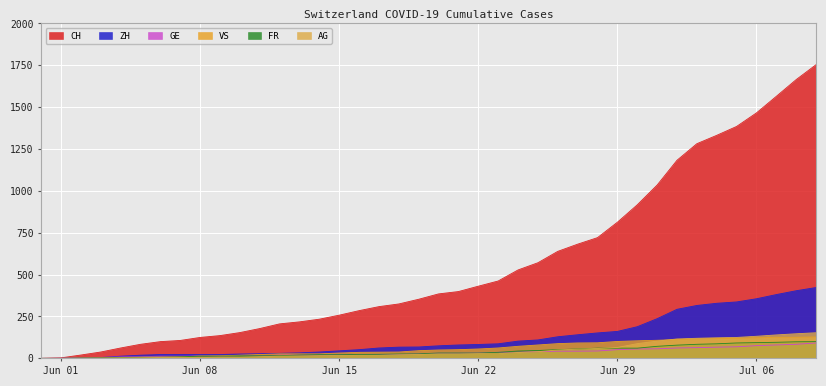

Reading left to right, extract all data points from this chart.

CH: 0	3	20	38	62	84	100	107	125	136	154	178	206	218	234	258	285	309	325	353	385	399	431	462	528	571	639	682	721	813	917	1035	1183	1282	1332	1385	1466	1565	1665	1754
ZH: 0	0	2	5	13	19	23	23	23	23	26	28	30	33	38	45	52	62	67	68	75	80	83	87	103	110	129	141	152	161	189	237	293	316	329	337	356	381	404	423
VS: 0	0	2	2	4	6	7	9	14	15	19	23	27	27	27	32	36	37	38	46	50	52	56	62	72	80	88	92	93	101	105	108	112	116	118	120	123	126	126	128
GE: 0	1	4	6	8	10	13	13	14	14	16	16	20	20	20	22	22	23	23	27	31	31	32	36	38	40	43	43	44	52	56	57	62	64	67	69	76	80	84	92
FR: 0	0	2	3	5	7	7	9	13	13	15	16	16	20	22	22	23	24	26	27	32	32	32	36	44	47	52	56	61	61	61	72	79	84	87	92	94	96	99	100
AG: 0	0	0	1	3	3	5	5	5	7	7	10	13	14	16	17	18	18	21	23	26	26	28	28	35	40	50	55	59	65	88	103	116	120	123	125	132	140	147	153